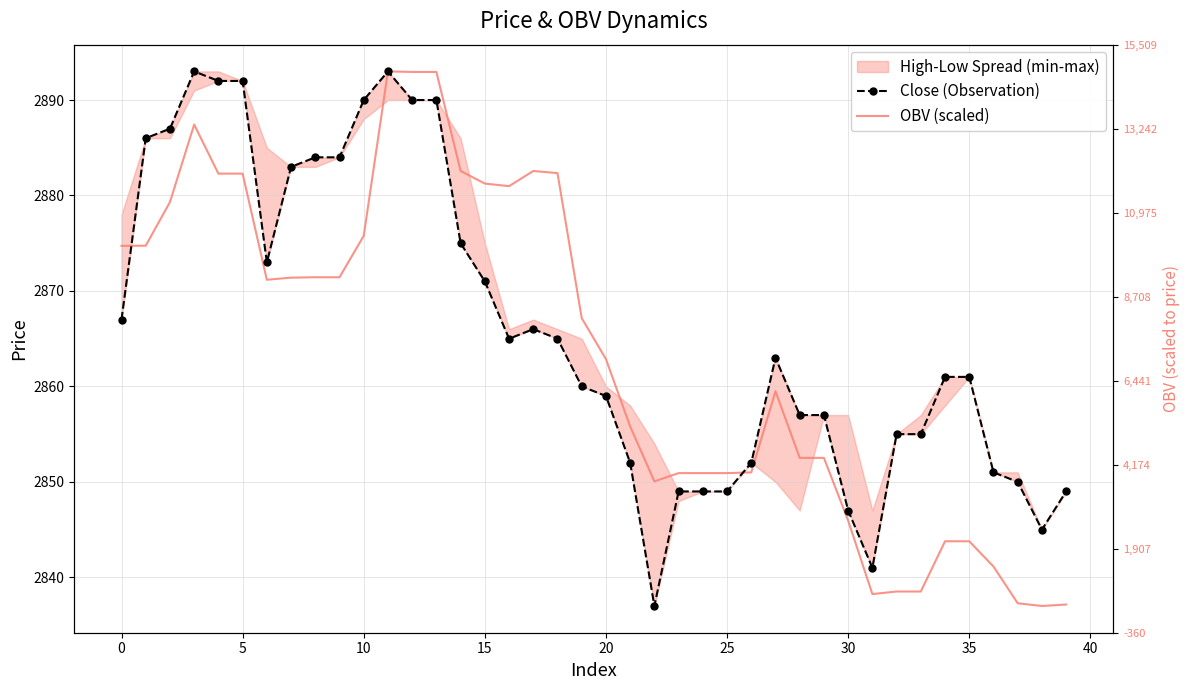

How many lines are shown in the chart?

2